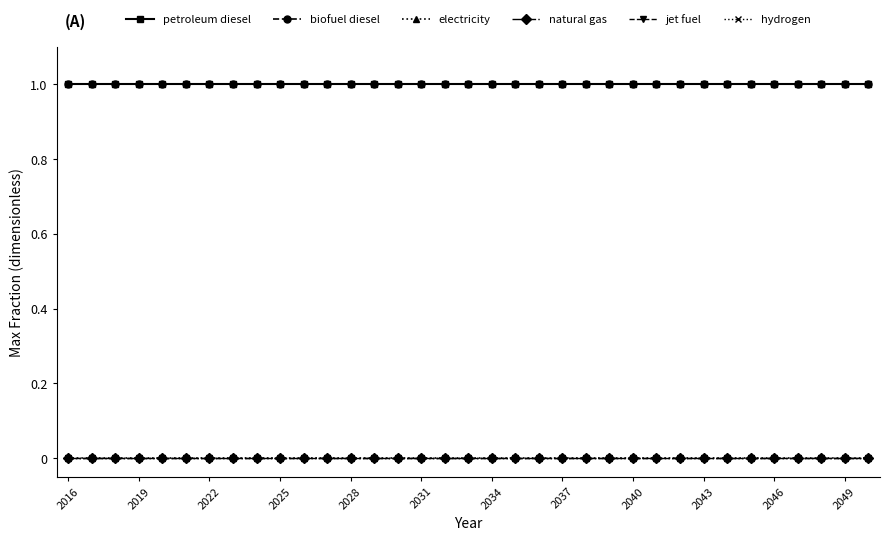

Does the chart have visible grid lines?

No